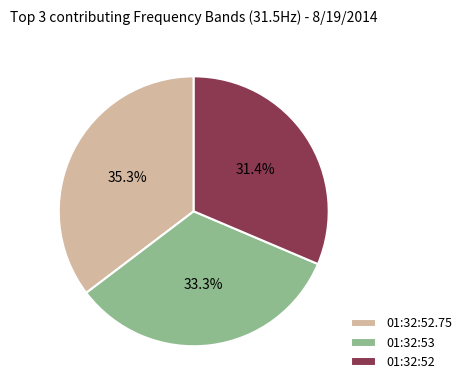

To the nearest percent, what percentage of the pie is 01:32:53?

33%